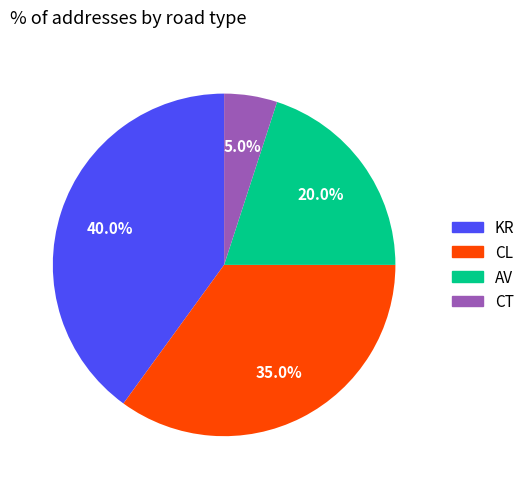

What percentage is NOT represented by CT?

95.0%